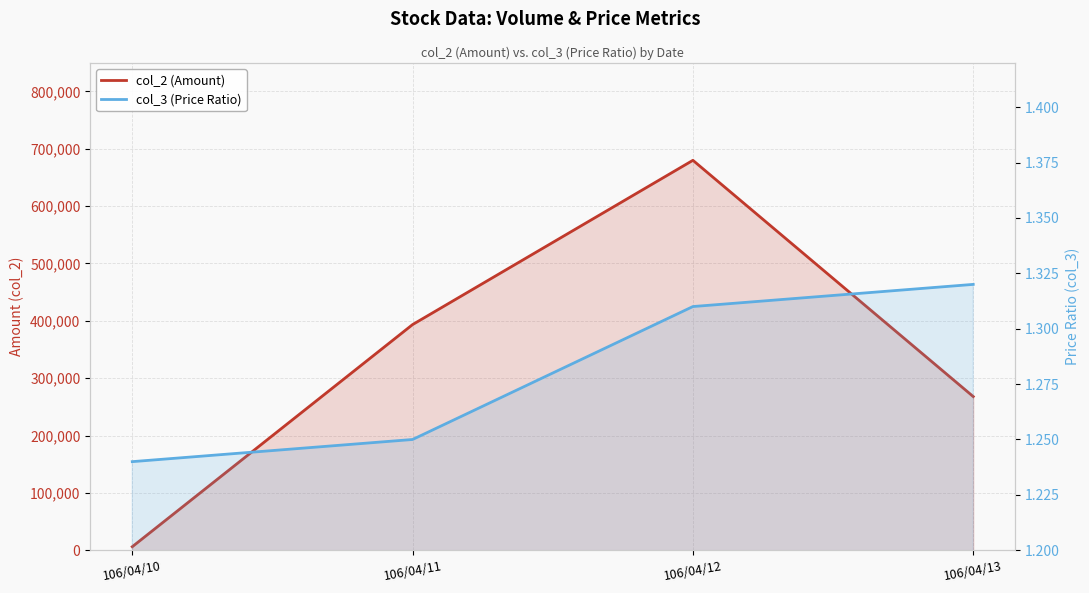

Between 106/04/10 and 106/04/13, which series saw the biggest shift?

col_2 (Amount)